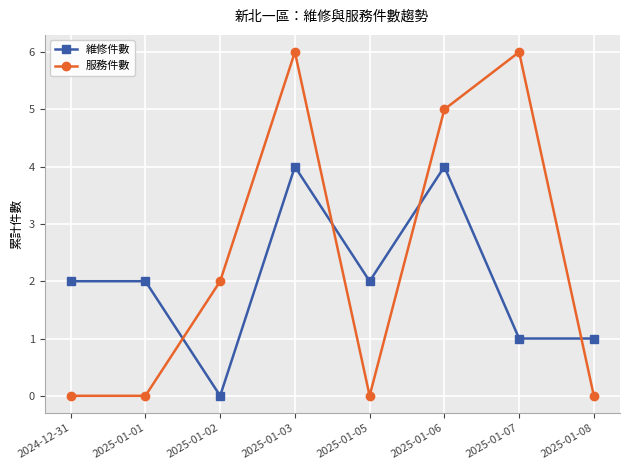

How many times do 維修件數 and 服務件數 cross each other?

4